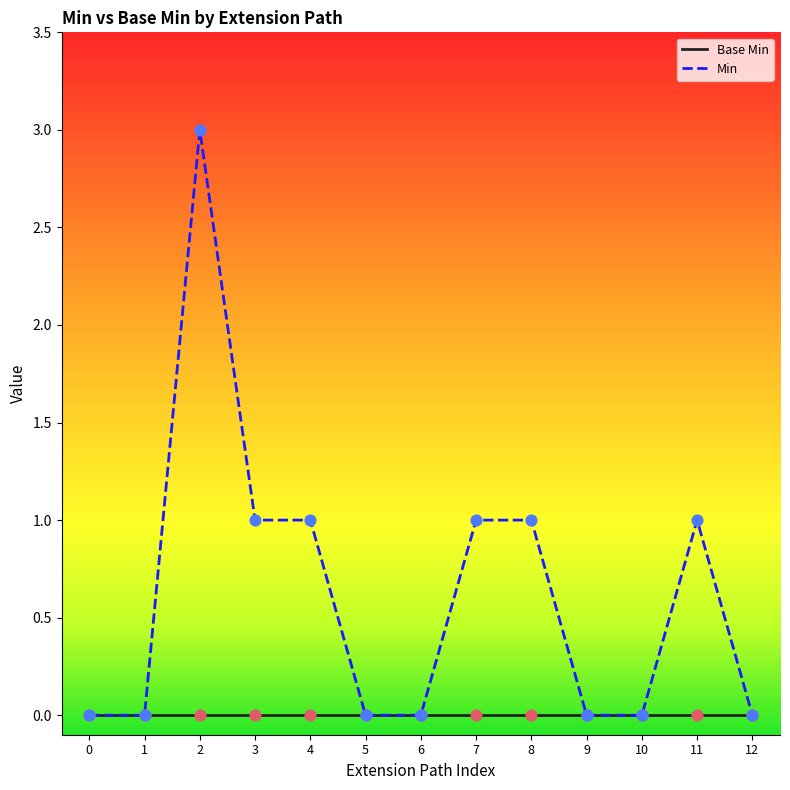

Is the value of Min at 8 greater than the value of Base Min at 2?

Yes